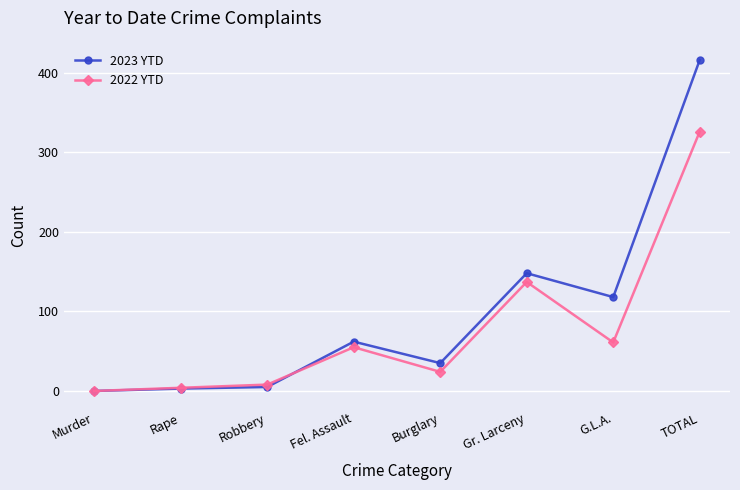

What is the value of the 2023 YTD point at the 6th from the left?

148